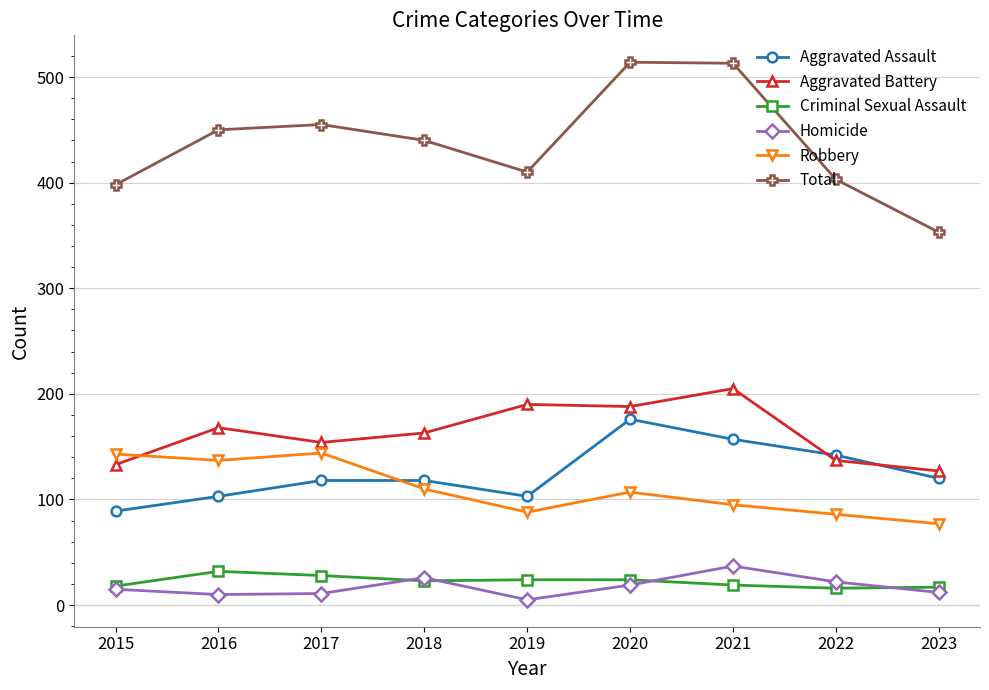

Rank the series by their maximum value, from highest to lowest.

Total, Aggravated Battery, Aggravated Assault, Robbery, Homicide, Criminal Sexual Assault